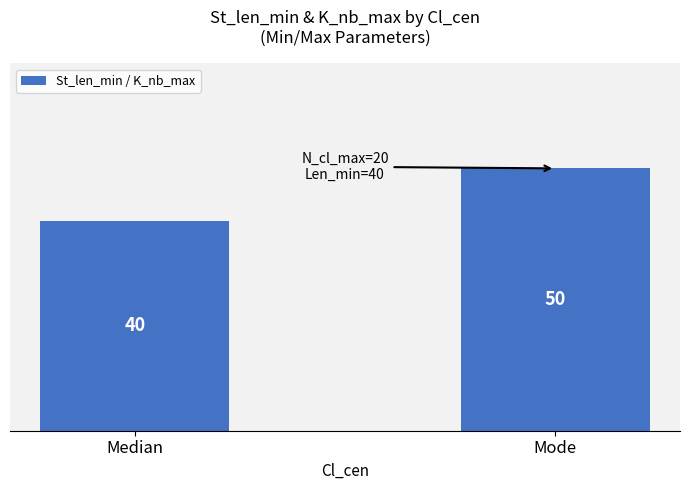

What is the greatest value displayed?

50